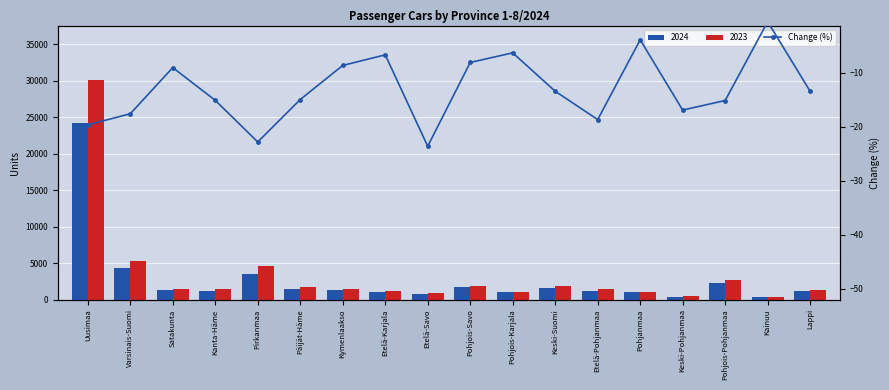

Which label corresponds to the smallest value in the chart?

Etelä-Savo